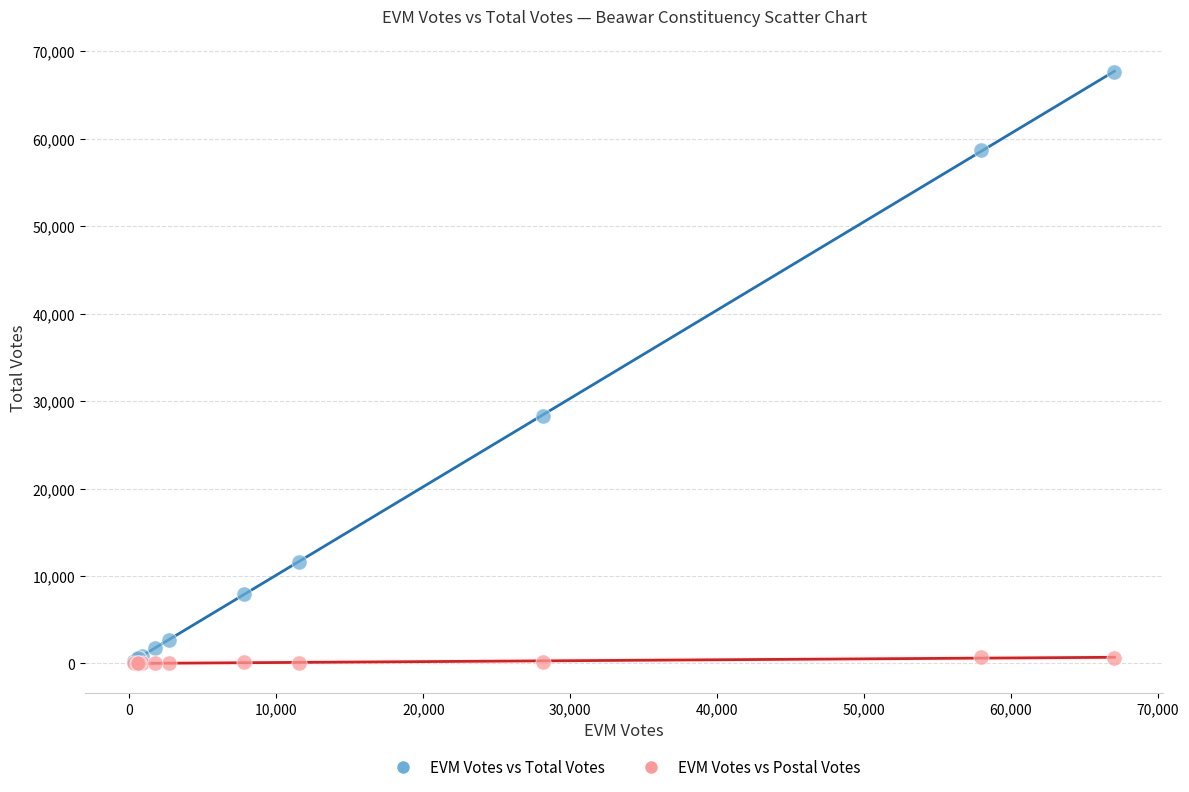

Across all series, what Y value is closest to 33811?

28343